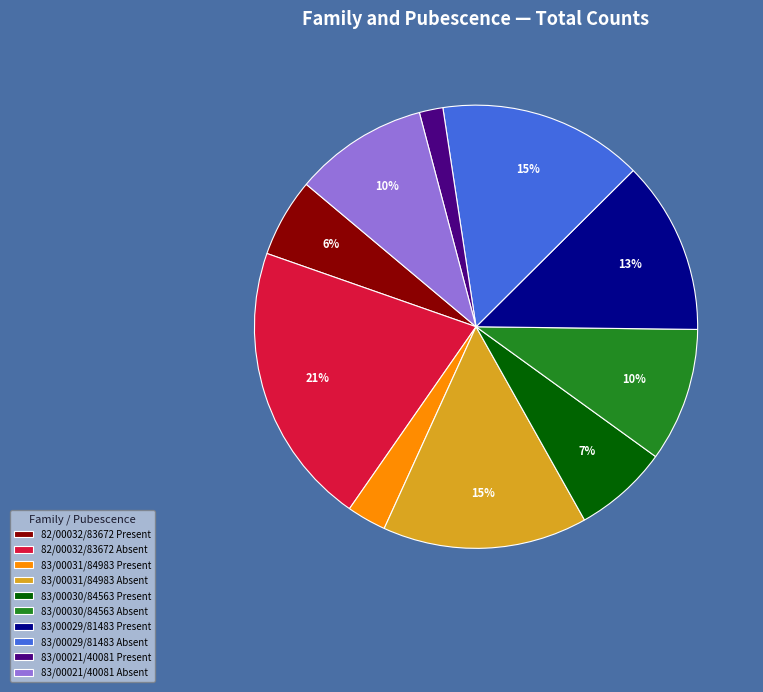

How many segments does this pie chart have?

10